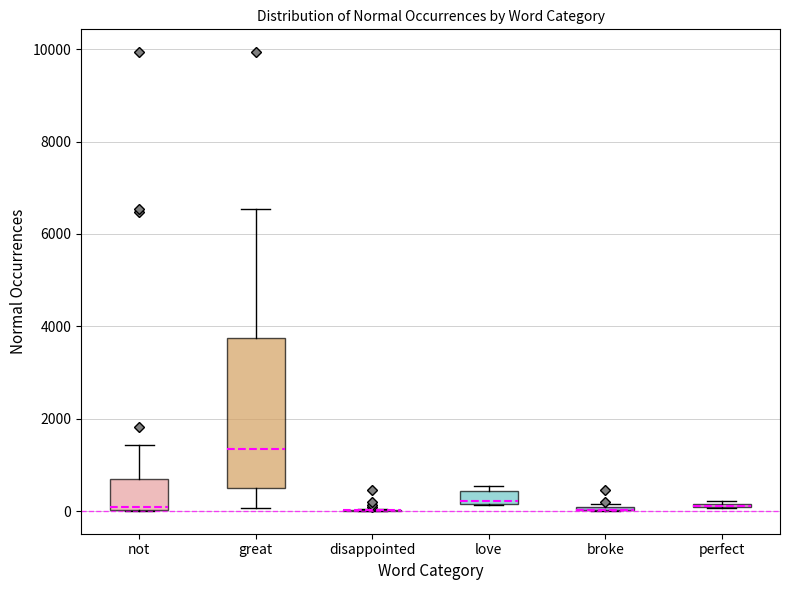

Which box is the tallest, from its lower edge to its upper edge?

great